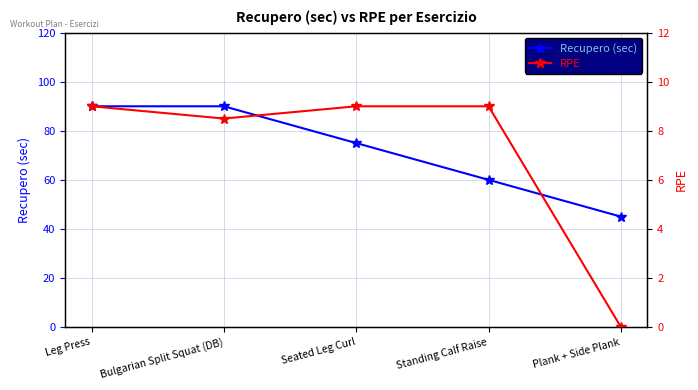

What is the difference between the maximum and minimum values in the Recupero (sec) series?

45